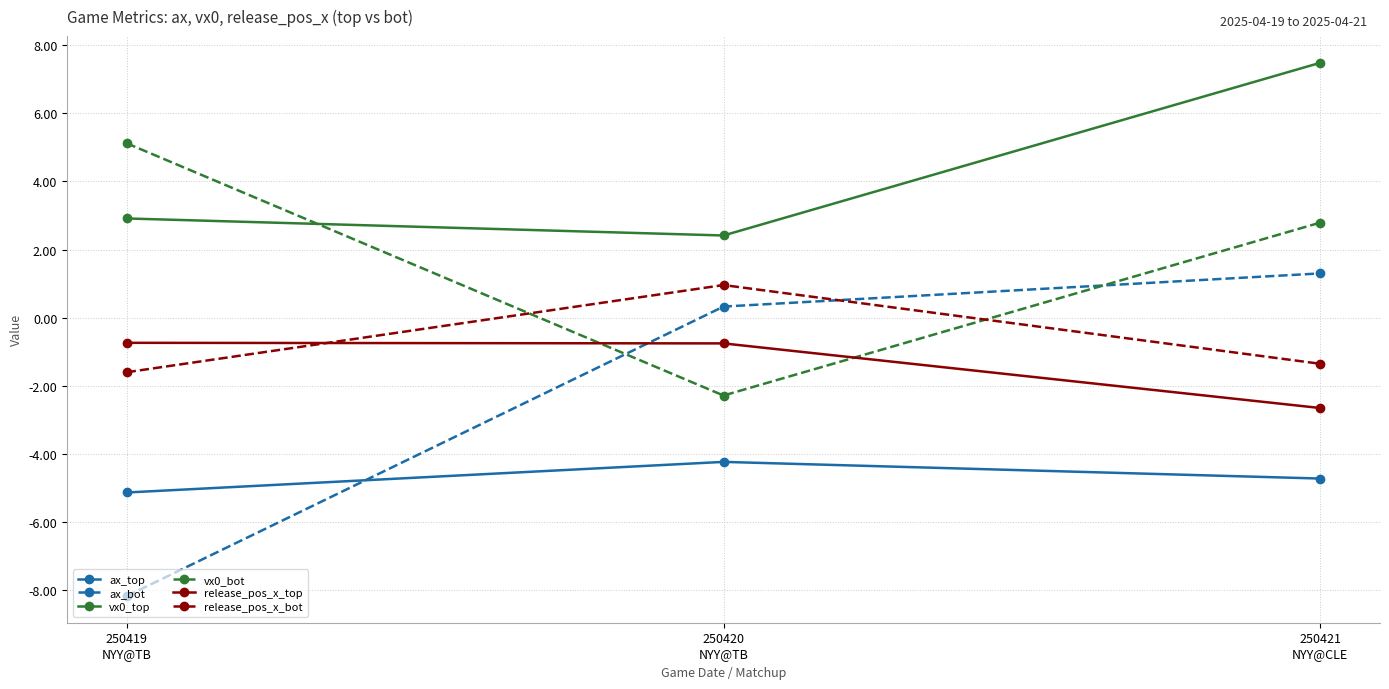

What is the label of the 2nd point from the right?

250420
NYY@TB